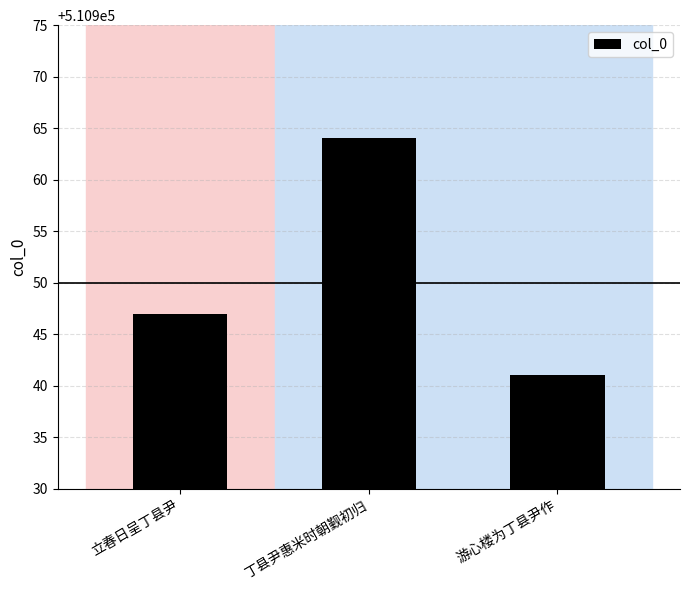

Which label corresponds to the smallest value in the chart?

游心楼为丁县尹作